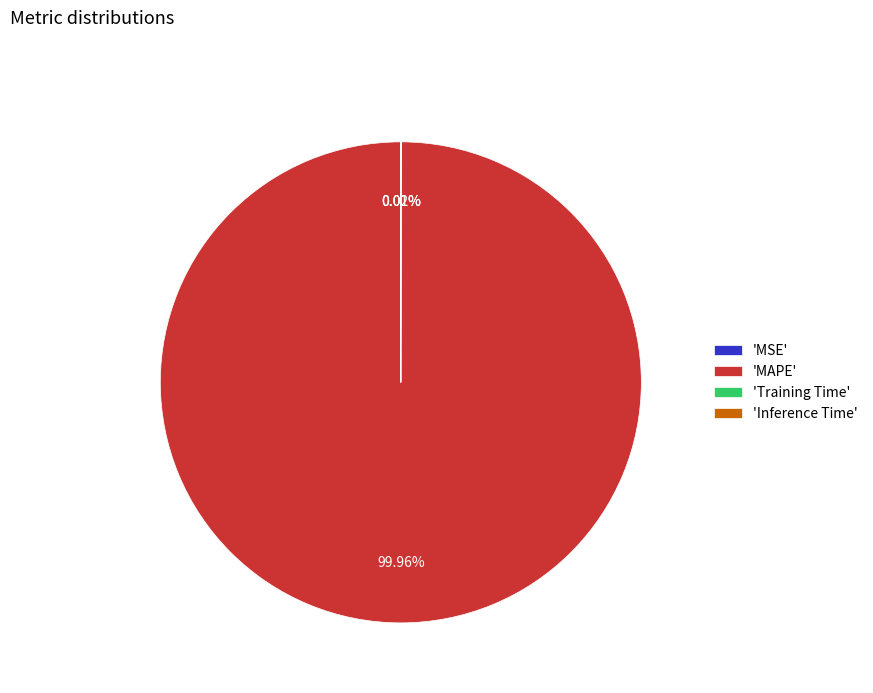

Which slice represents more than half of the pie?

'MAPE'